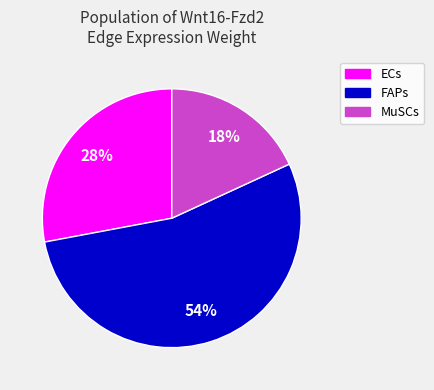

Rank the categories by value from highest to lowest.

FAPs, ECs, MuSCs